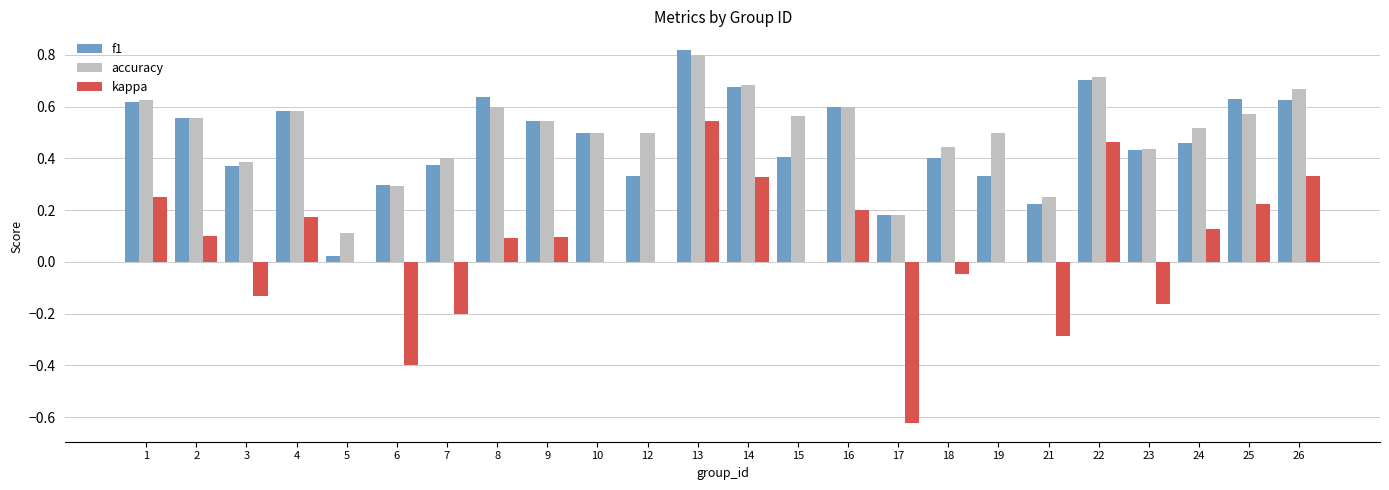

Count the accuracy values in the range 0 to 1.

24